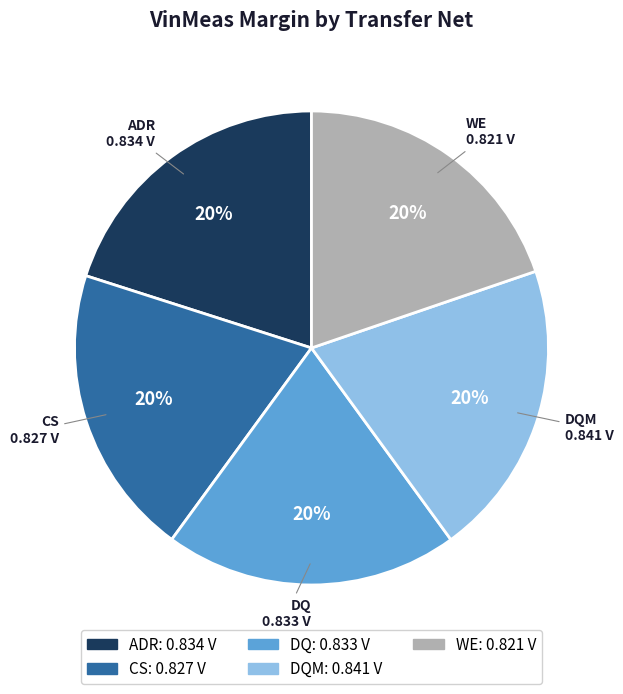

Does DQM account for over 50% of the chart?

No